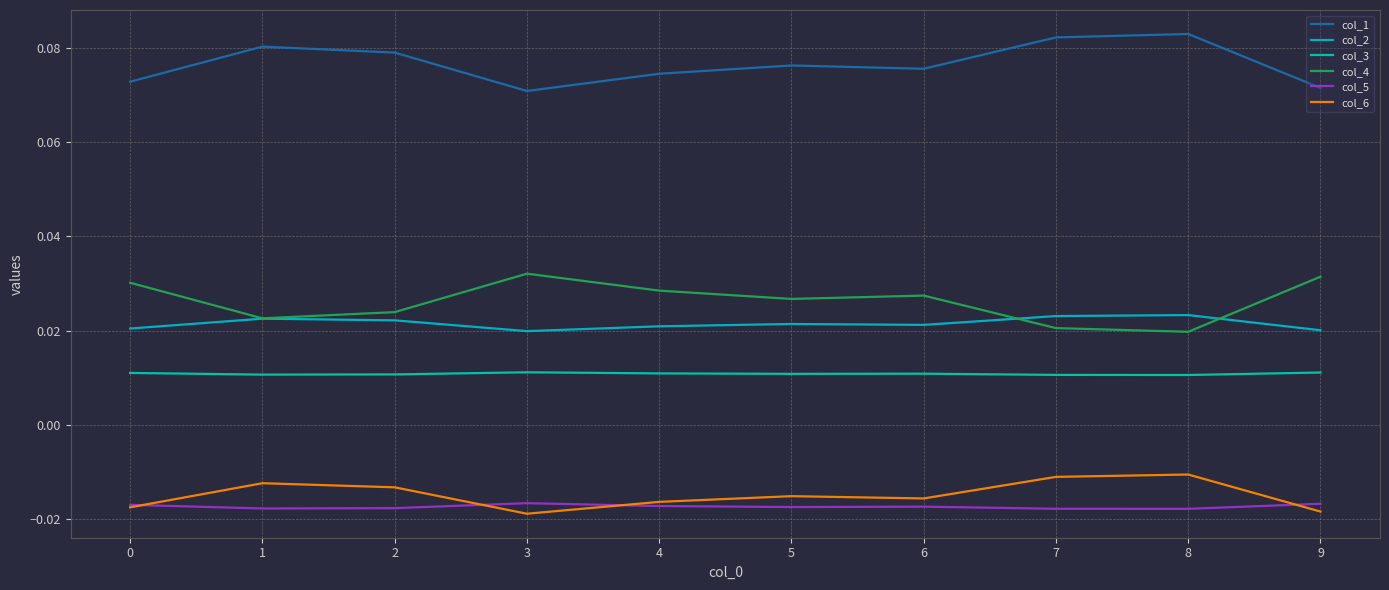

True or false: col_4 and col_1 intersect in this chart.

False